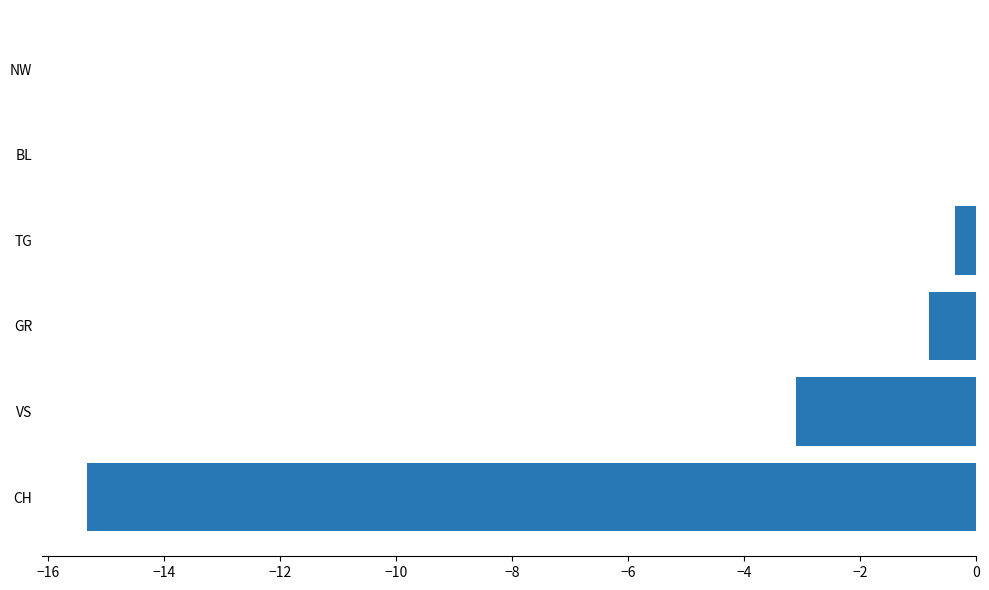

What is the change in value from TG to NW?

+0.4